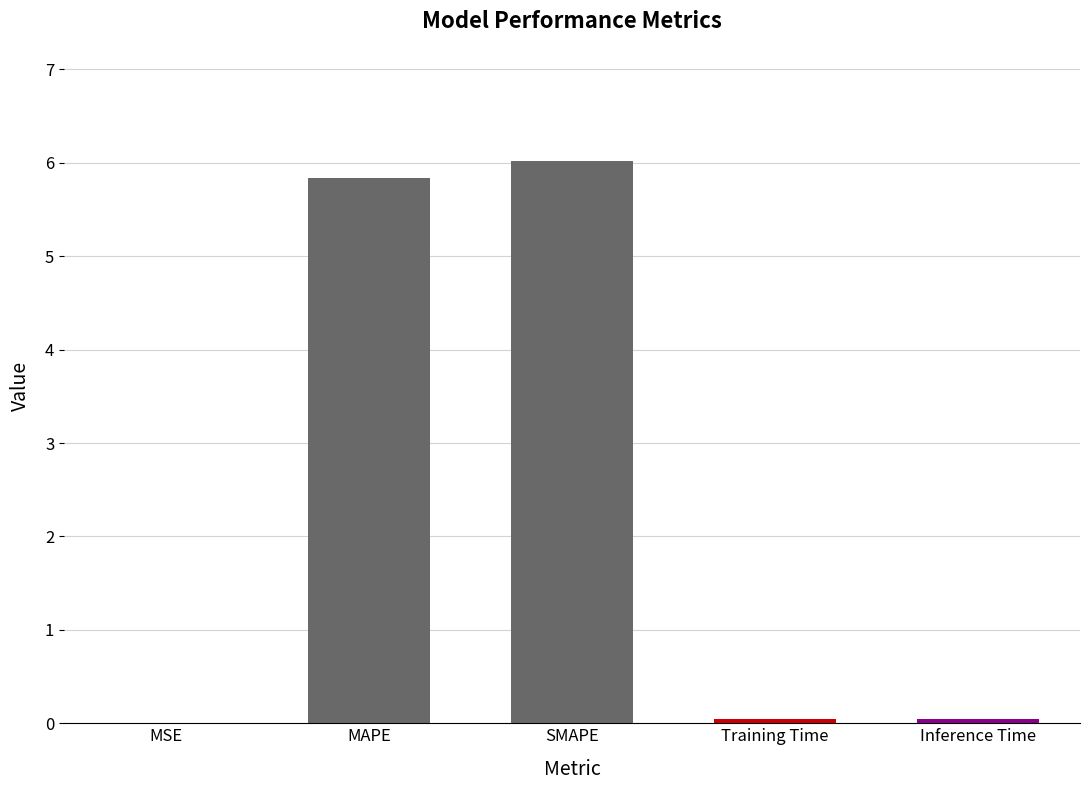

How many series are shown in this chart?

1